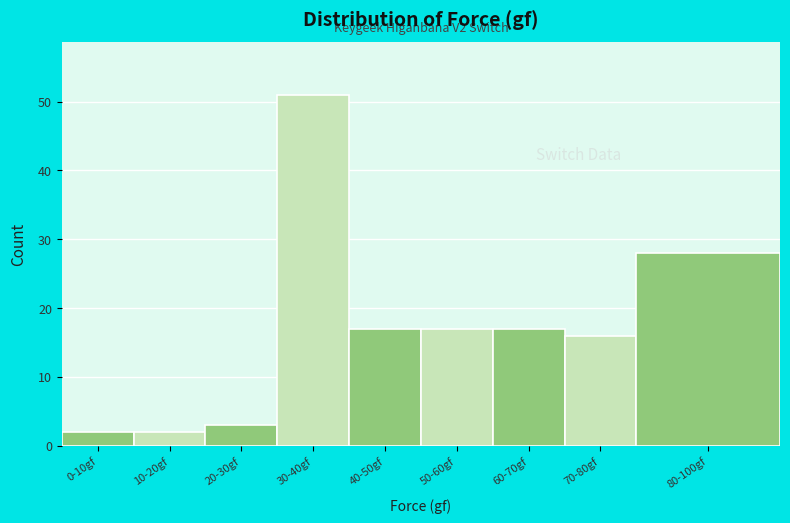

Reading left to right, list all the values displayed in this chart.

2	2	3	51	17	17	17	16	28